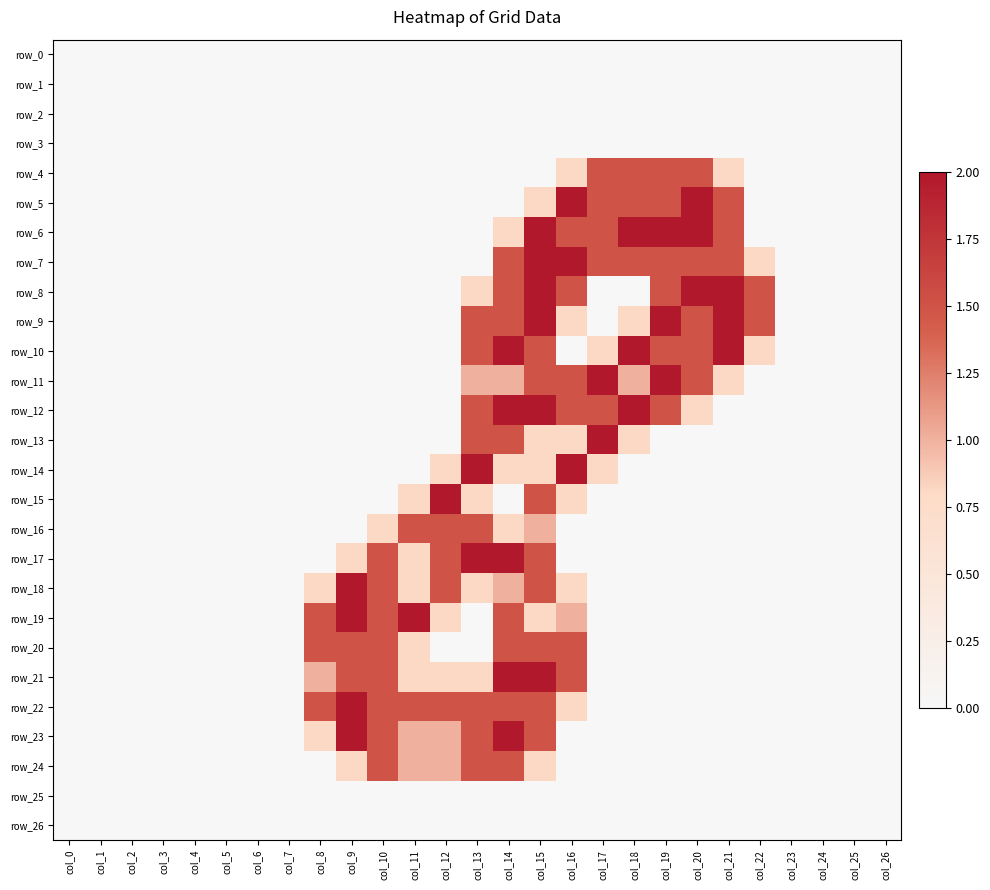

What is the difference between the maximum and second lowest values in the row_15 series?

2.0